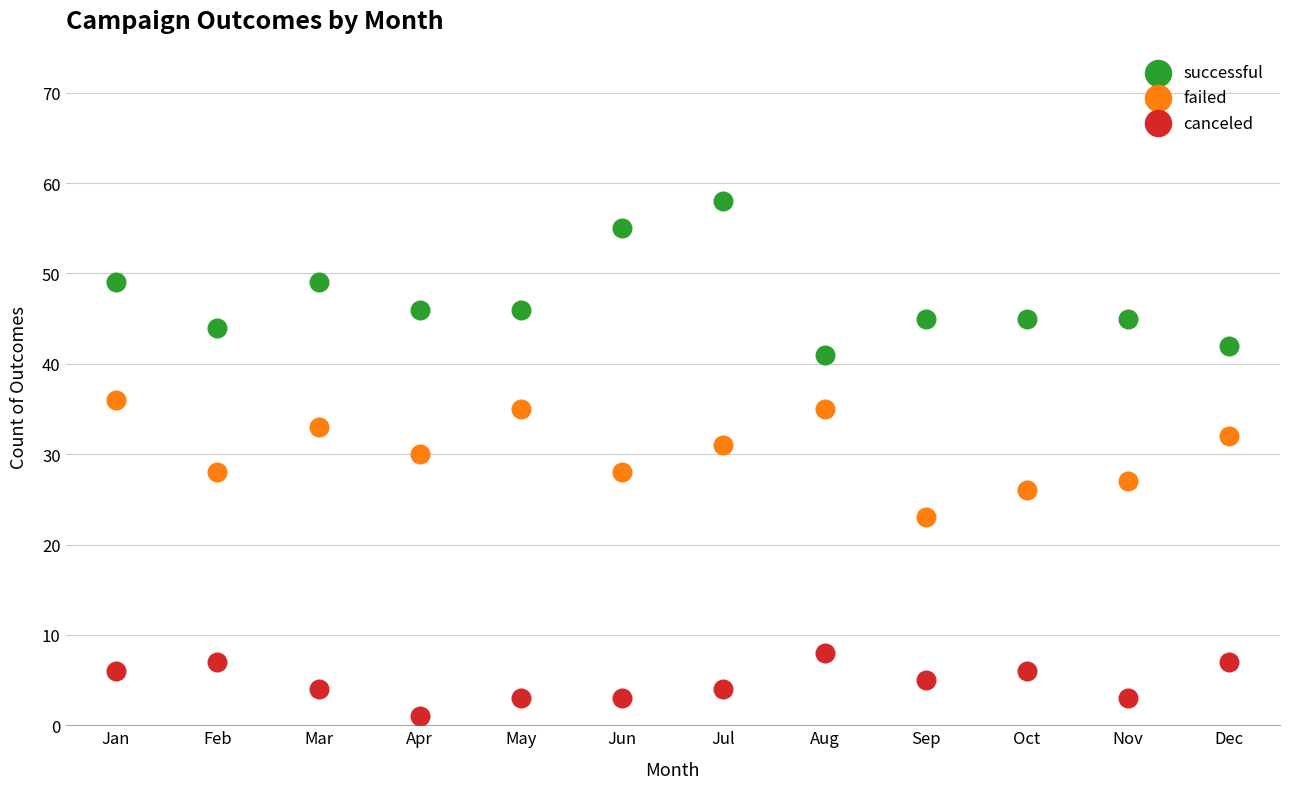

Which series reaches the minimum Y coordinate?

canceled